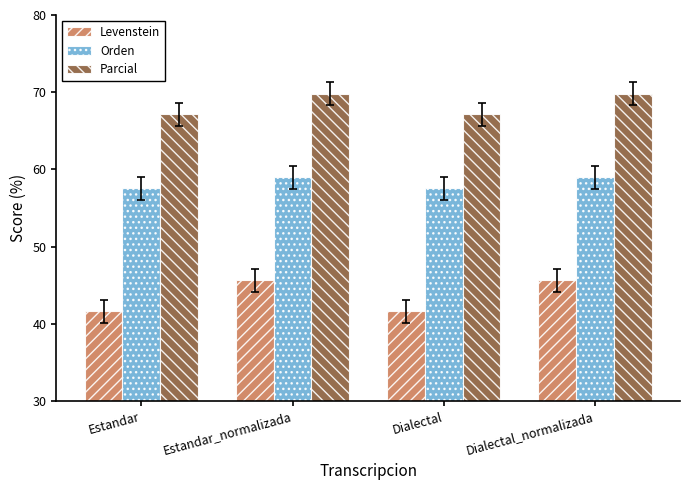

What is the label of the 4th bar from the right?

Estandar